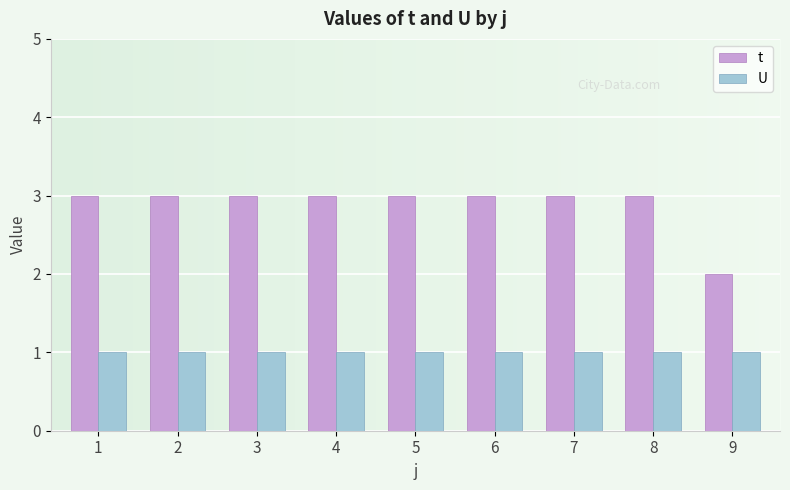

Rank the series at 7 from lowest to highest value.

U, t